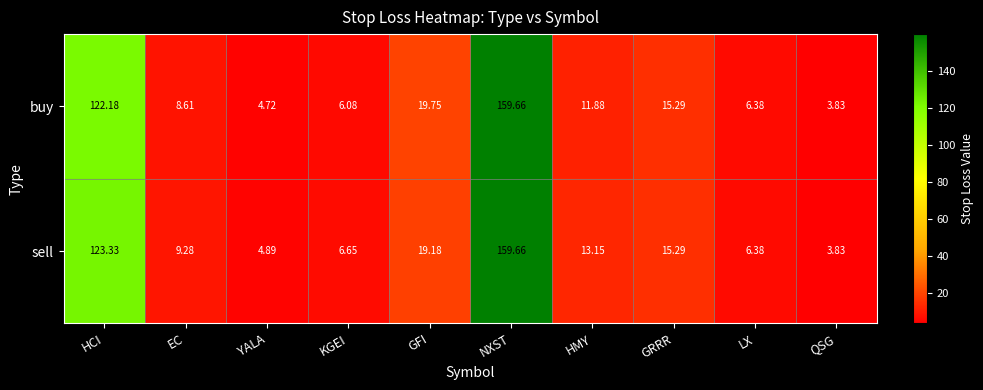

Rank the series at HCI from lowest to highest value.

buy, sell